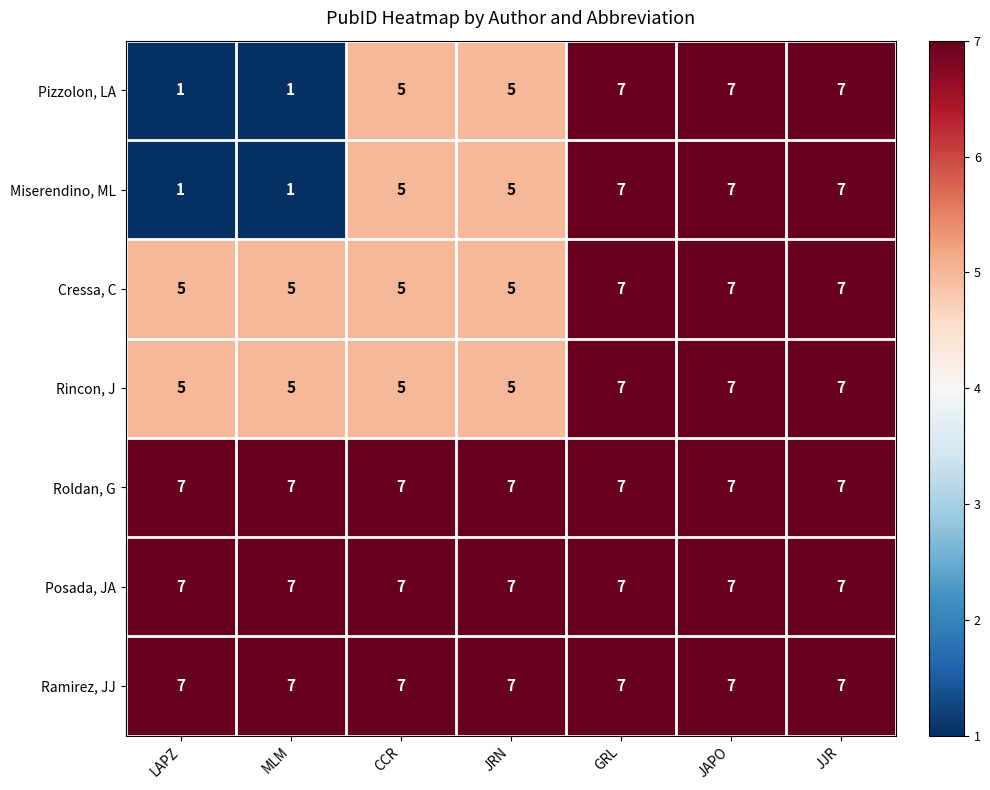

What is the approximate value of Rincon, J at JRN?

5